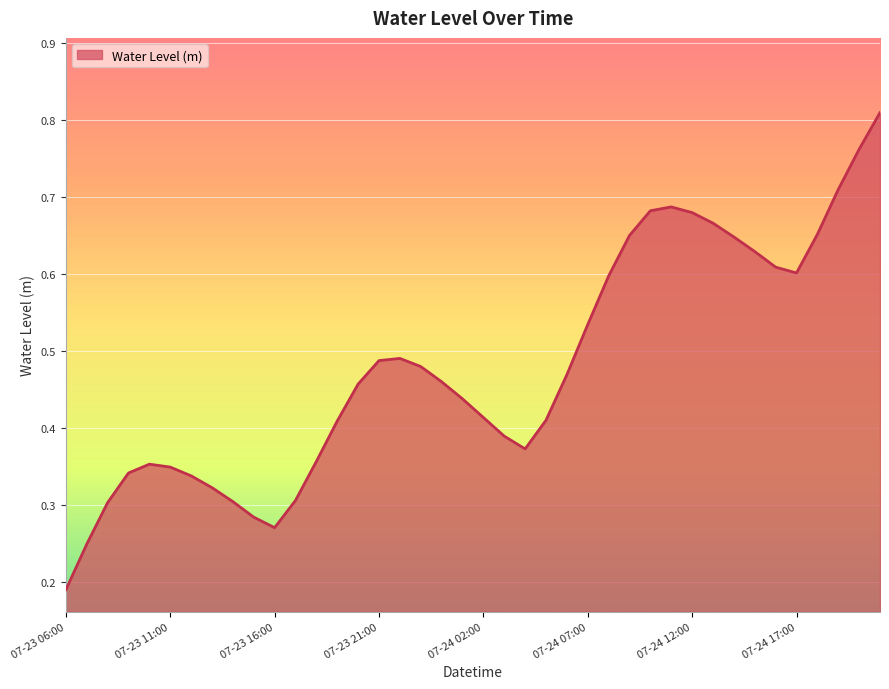

At which label is the value closest to 0?

07-23 06:00